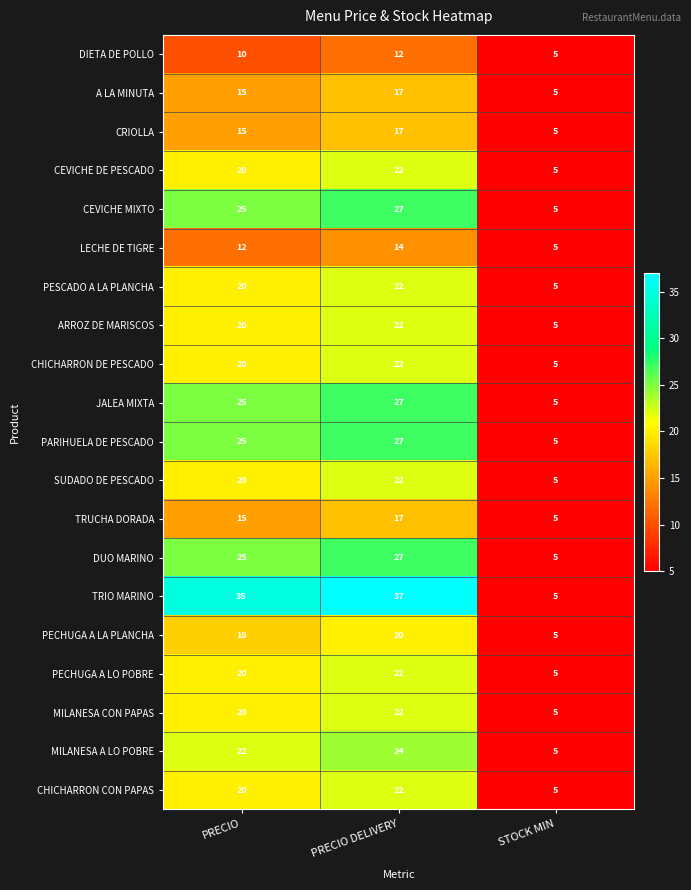

At which label is CHICHARRON CON PAPAS closest to 13?

PRECIO